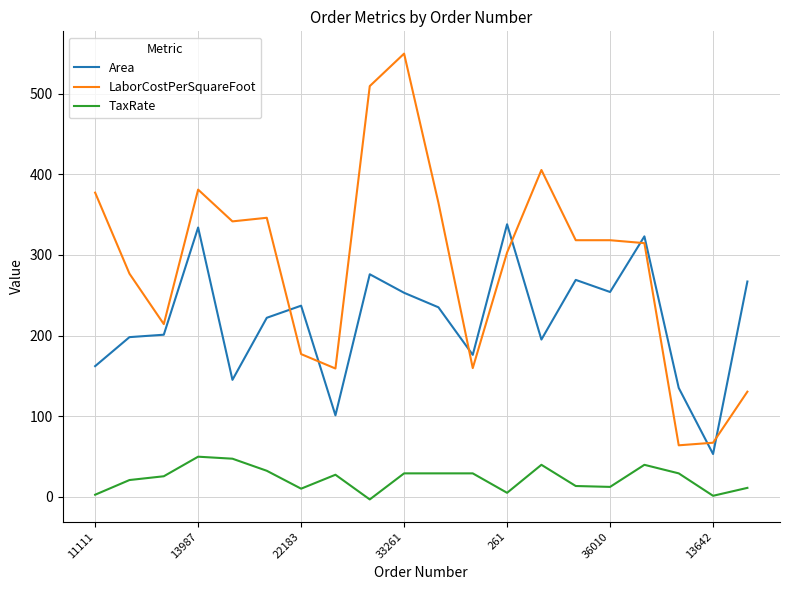

What is the highest value of the TaxRate series?

49.7